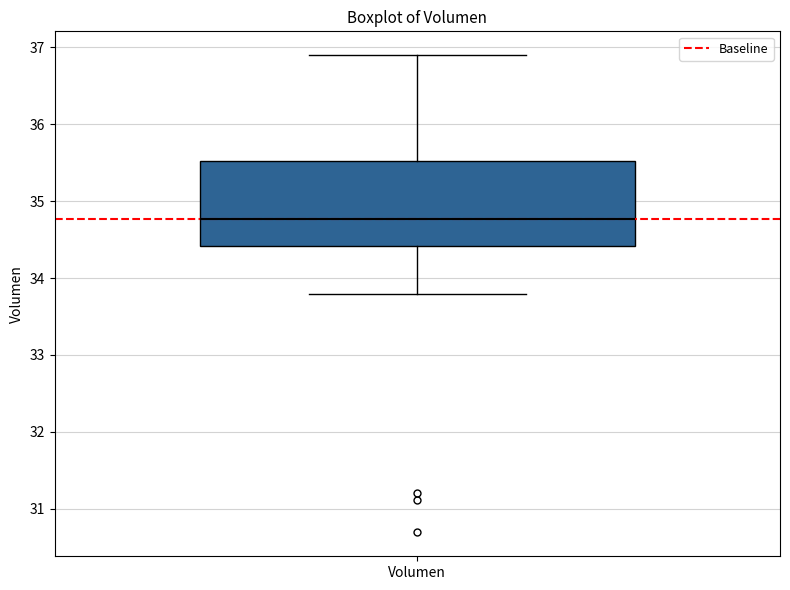

Where does the median line of the box for Volumen sit on the y-axis? The values are not printed on the chart, so give them approximately, as read against the axis.

34.8